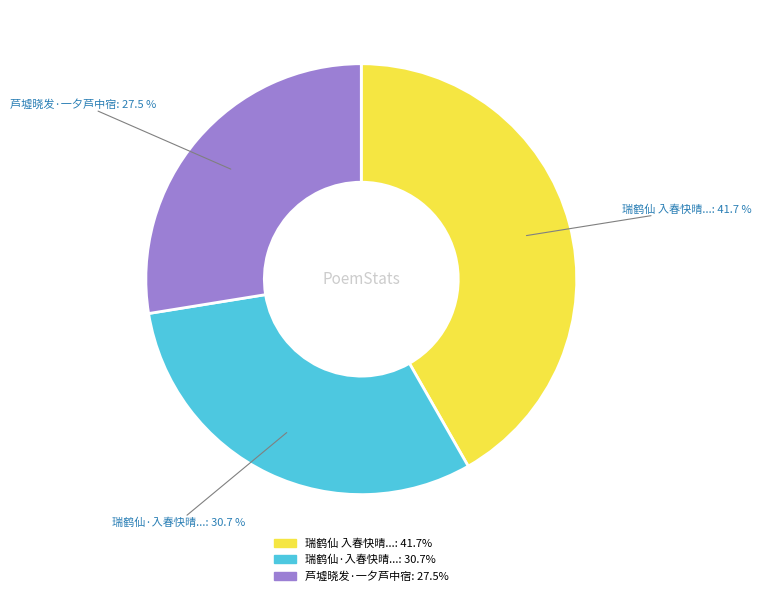

Is there a majority slice in this chart?

No